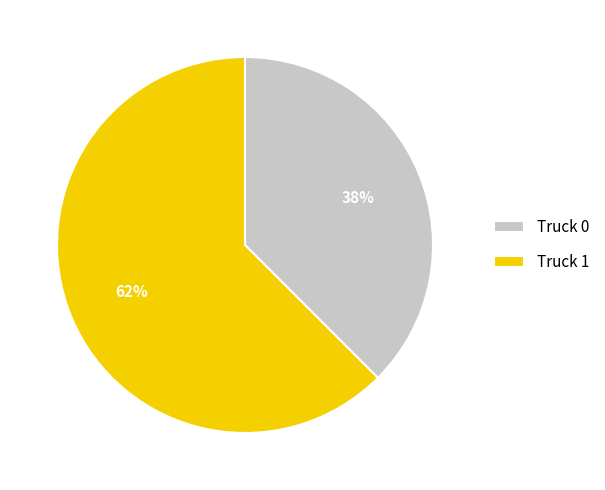

Do Truck 1 and Truck 0 together represent more than half of the pie?

Yes